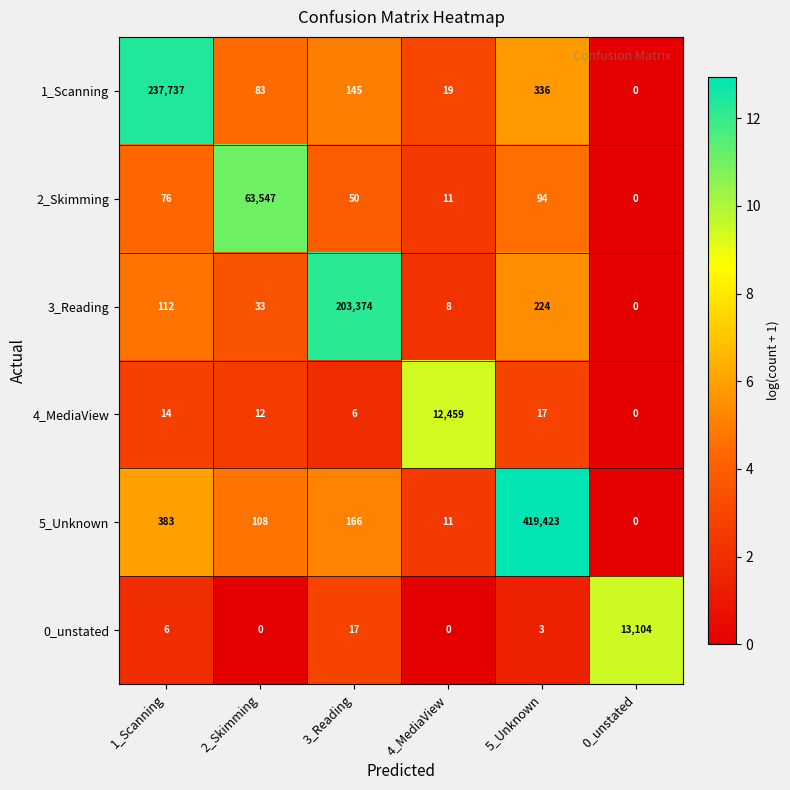

What is the total value across all series at 4_MediaView?

12508